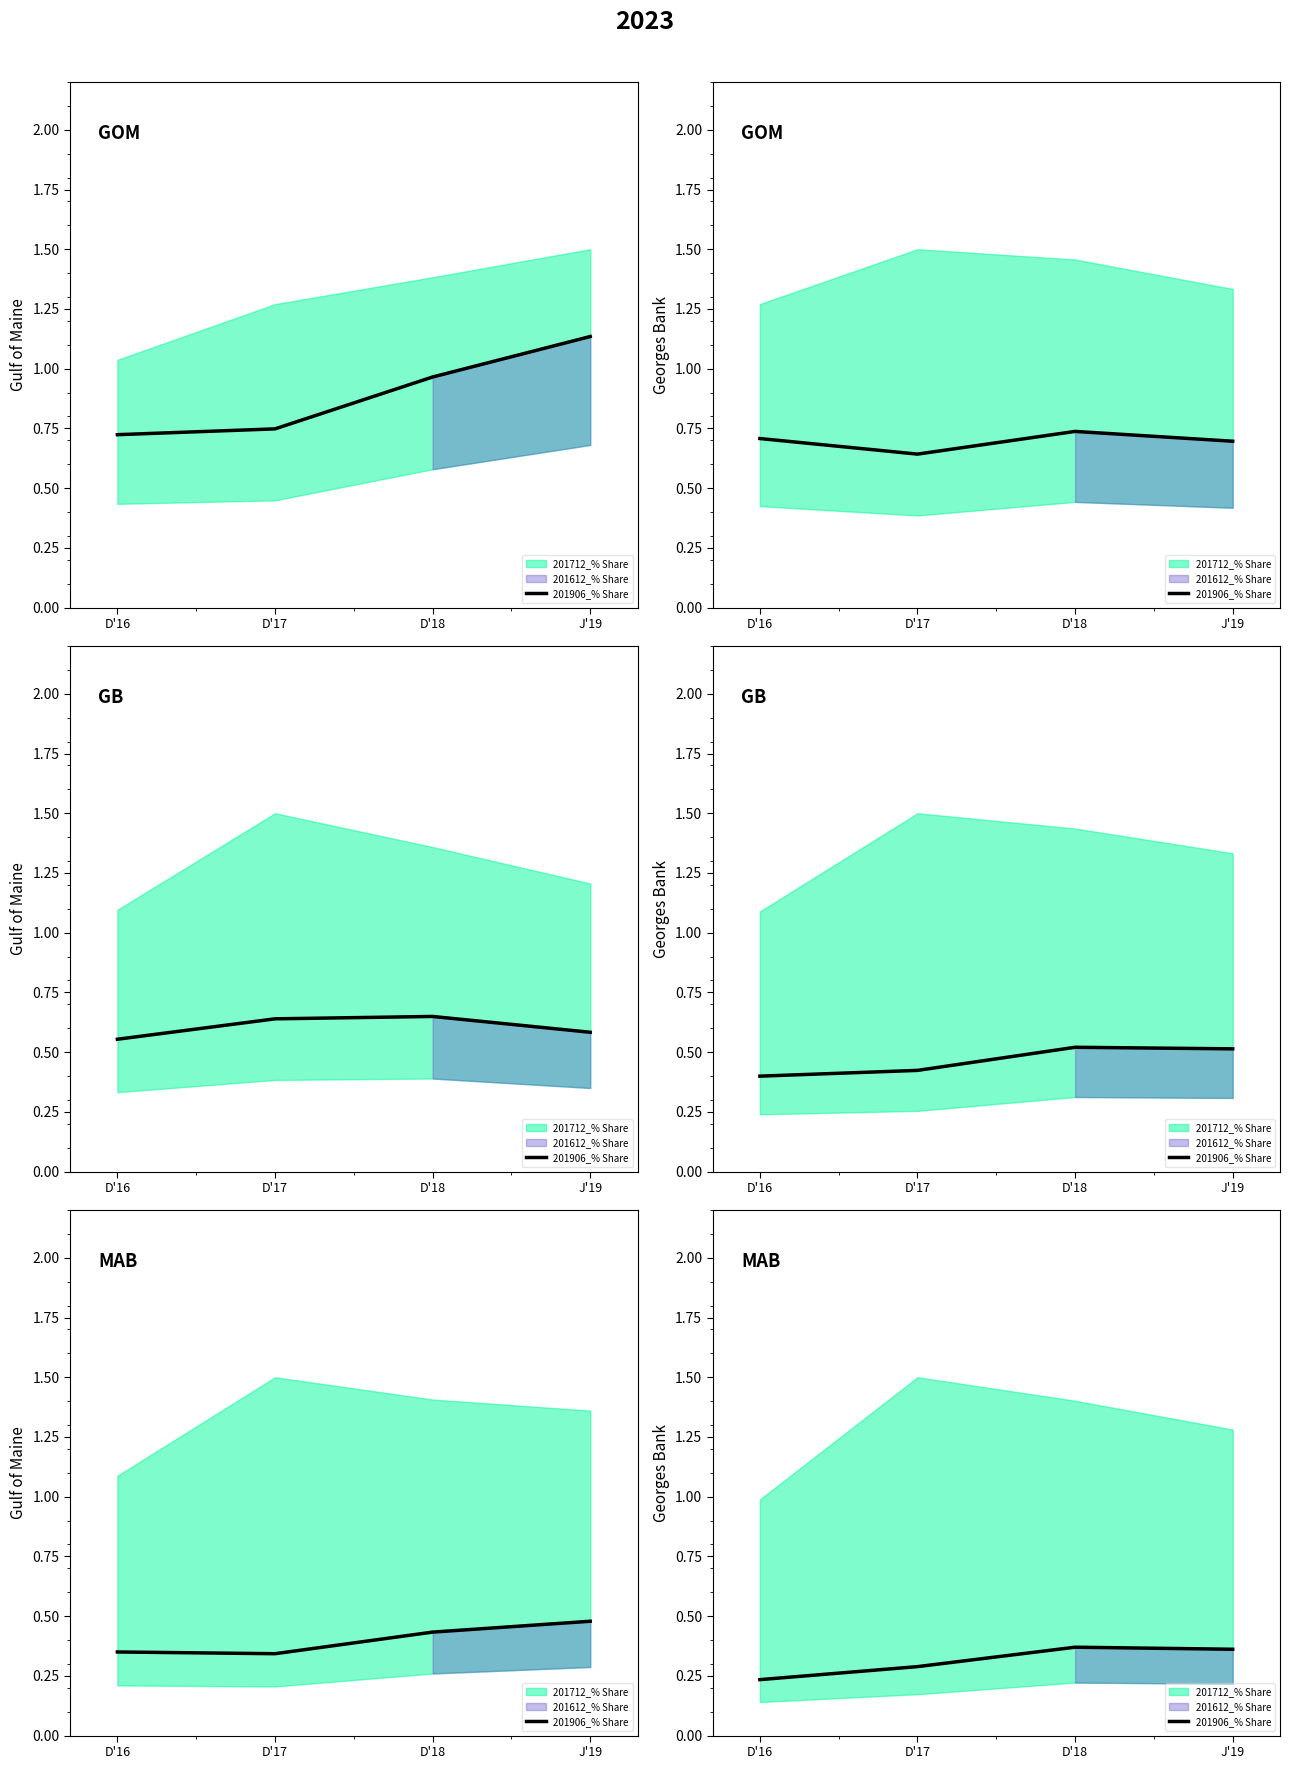

What is the value of the 1st point from the left?

0.2